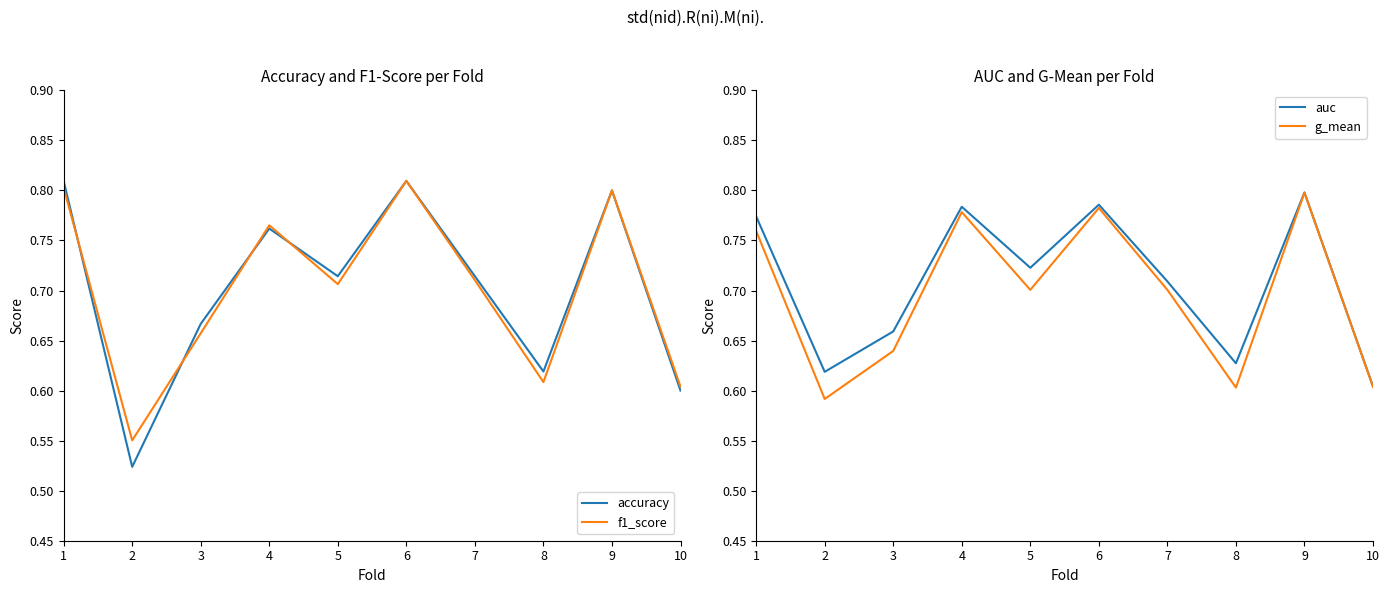

Reading left to right, transcribe all the data shown in this chart.

accuracy: 1=0.8	2=0.5	3=0.7	4=0.8	5=0.7	6=0.8	7=0.7	8=0.6	9=0.8	10=0.6
f1_score: 1=0.8	2=0.6	3=0.7	4=0.8	5=0.7	6=0.8	7=0.7	8=0.6	9=0.8	10=0.6
auc: 1=0.8	2=0.6	3=0.7	4=0.8	5=0.7	6=0.8	7=0.7	8=0.6	9=0.8	10=0.6
g_mean: 1=0.8	2=0.6	3=0.6	4=0.8	5=0.7	6=0.8	7=0.7	8=0.6	9=0.8	10=0.6